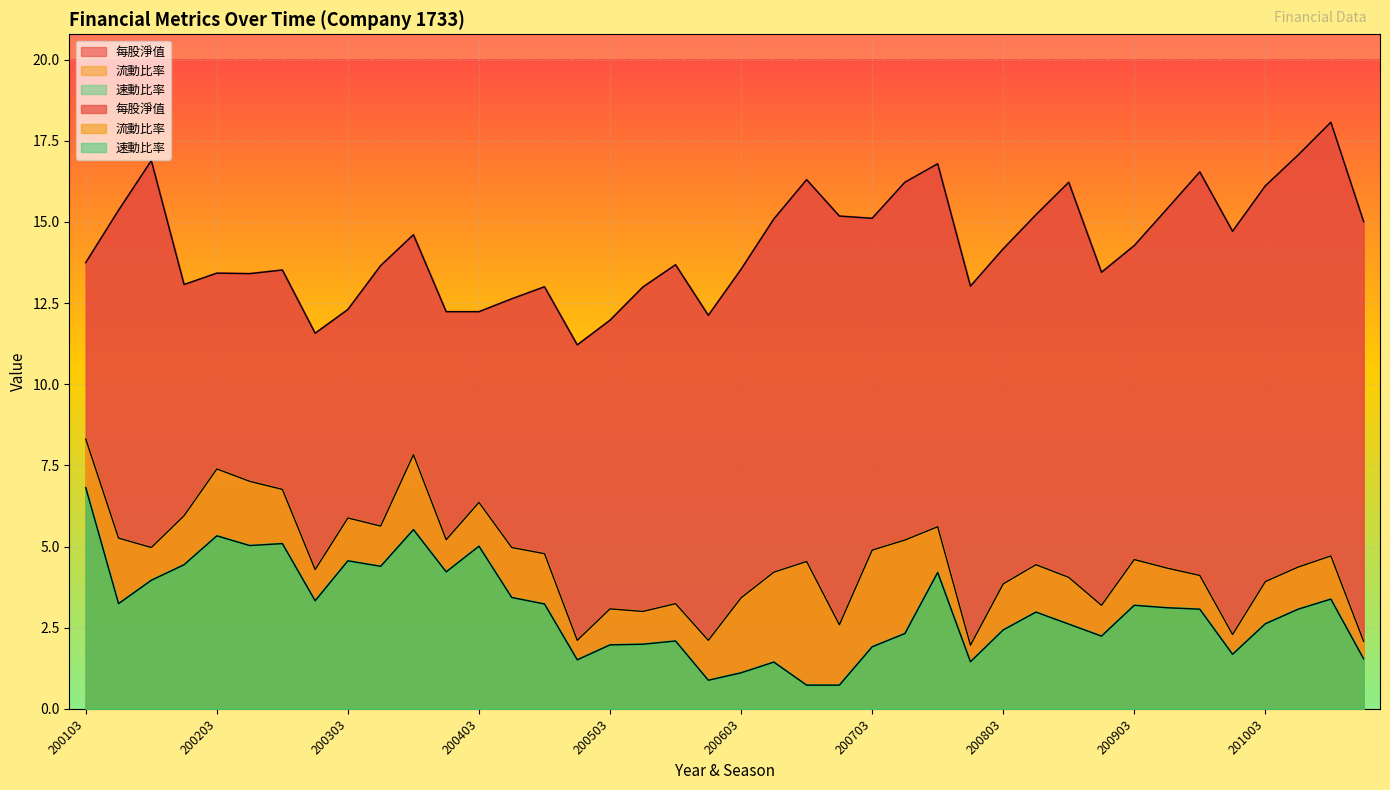

How many lines are shown in the chart?

3